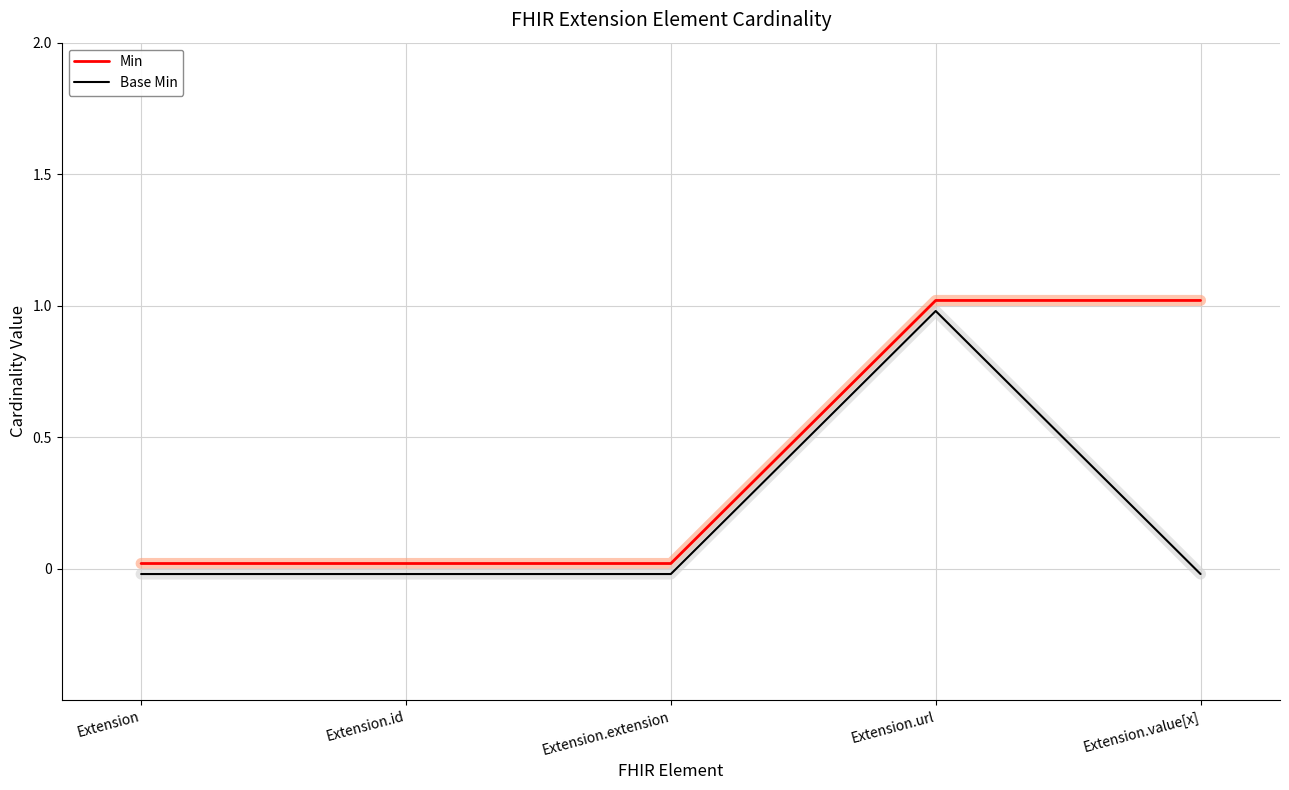

List the series in order of their overall mean, highest first.

Min, Base Min